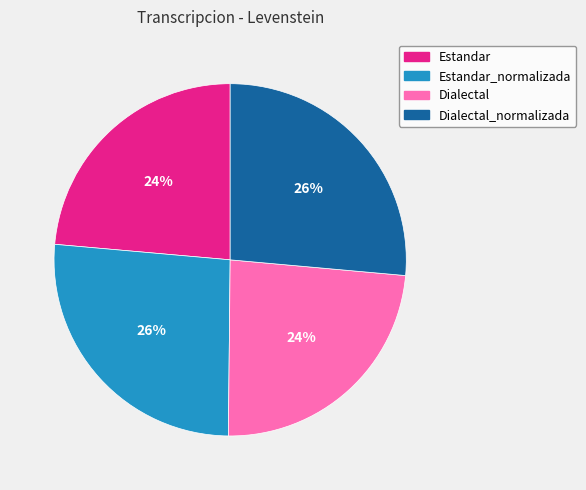

To the nearest percent, what is the average slice percentage?

25%